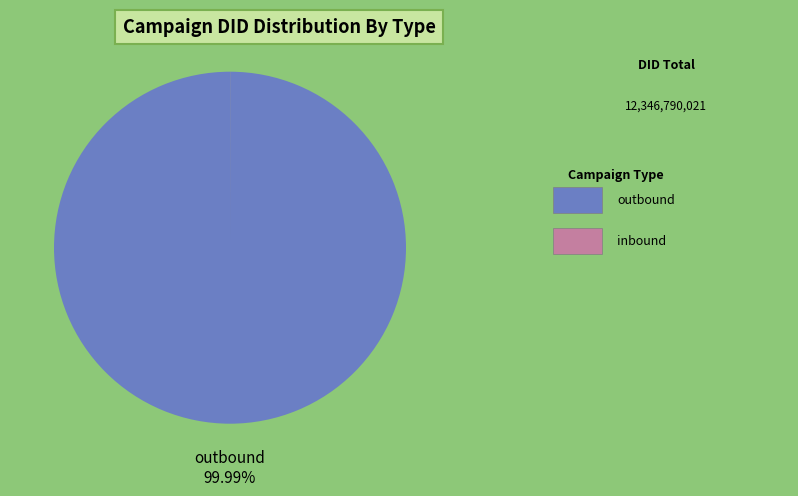

Which slice is the smallest?

inbound